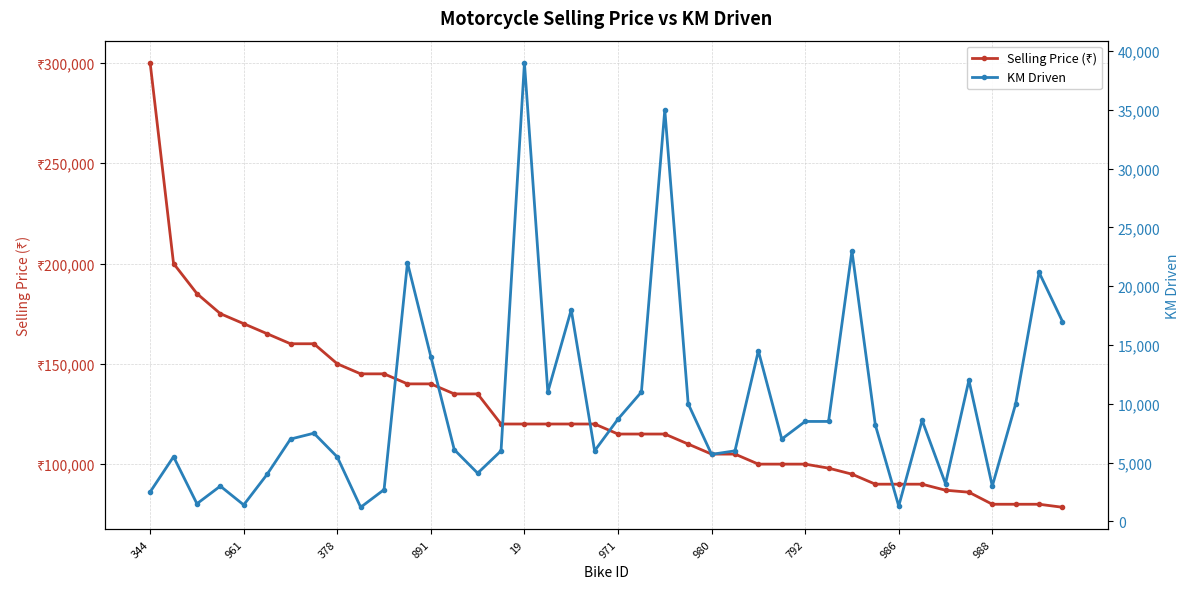

In KM Driven, how many points are higher than both neighbors (excluding endpoints)?

12